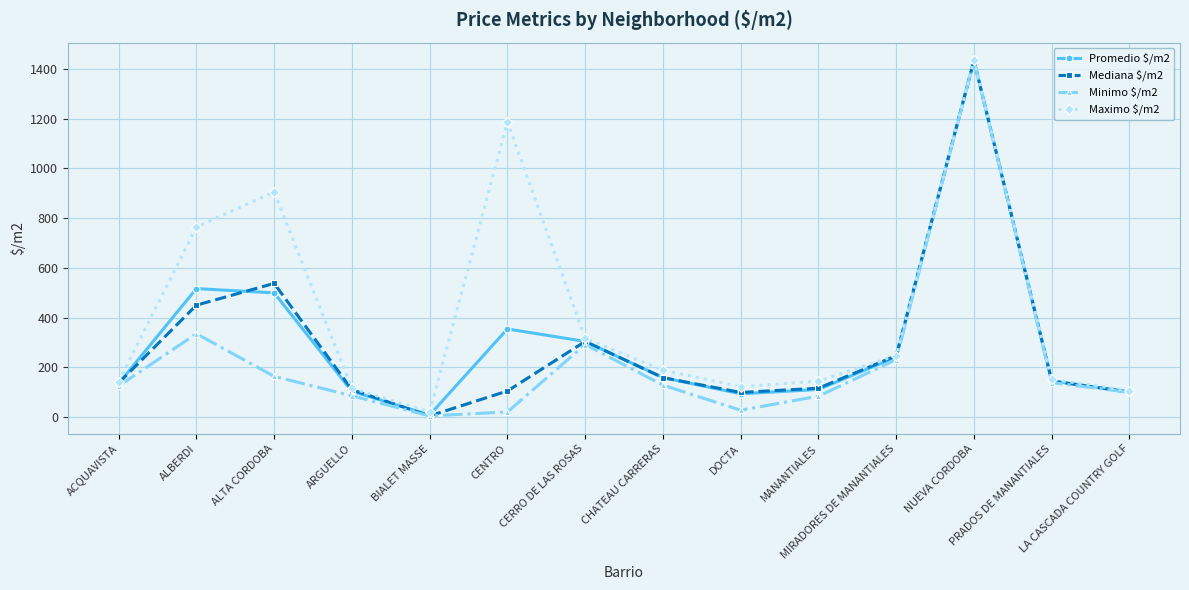

What is the greatest value displayed?

1433.4